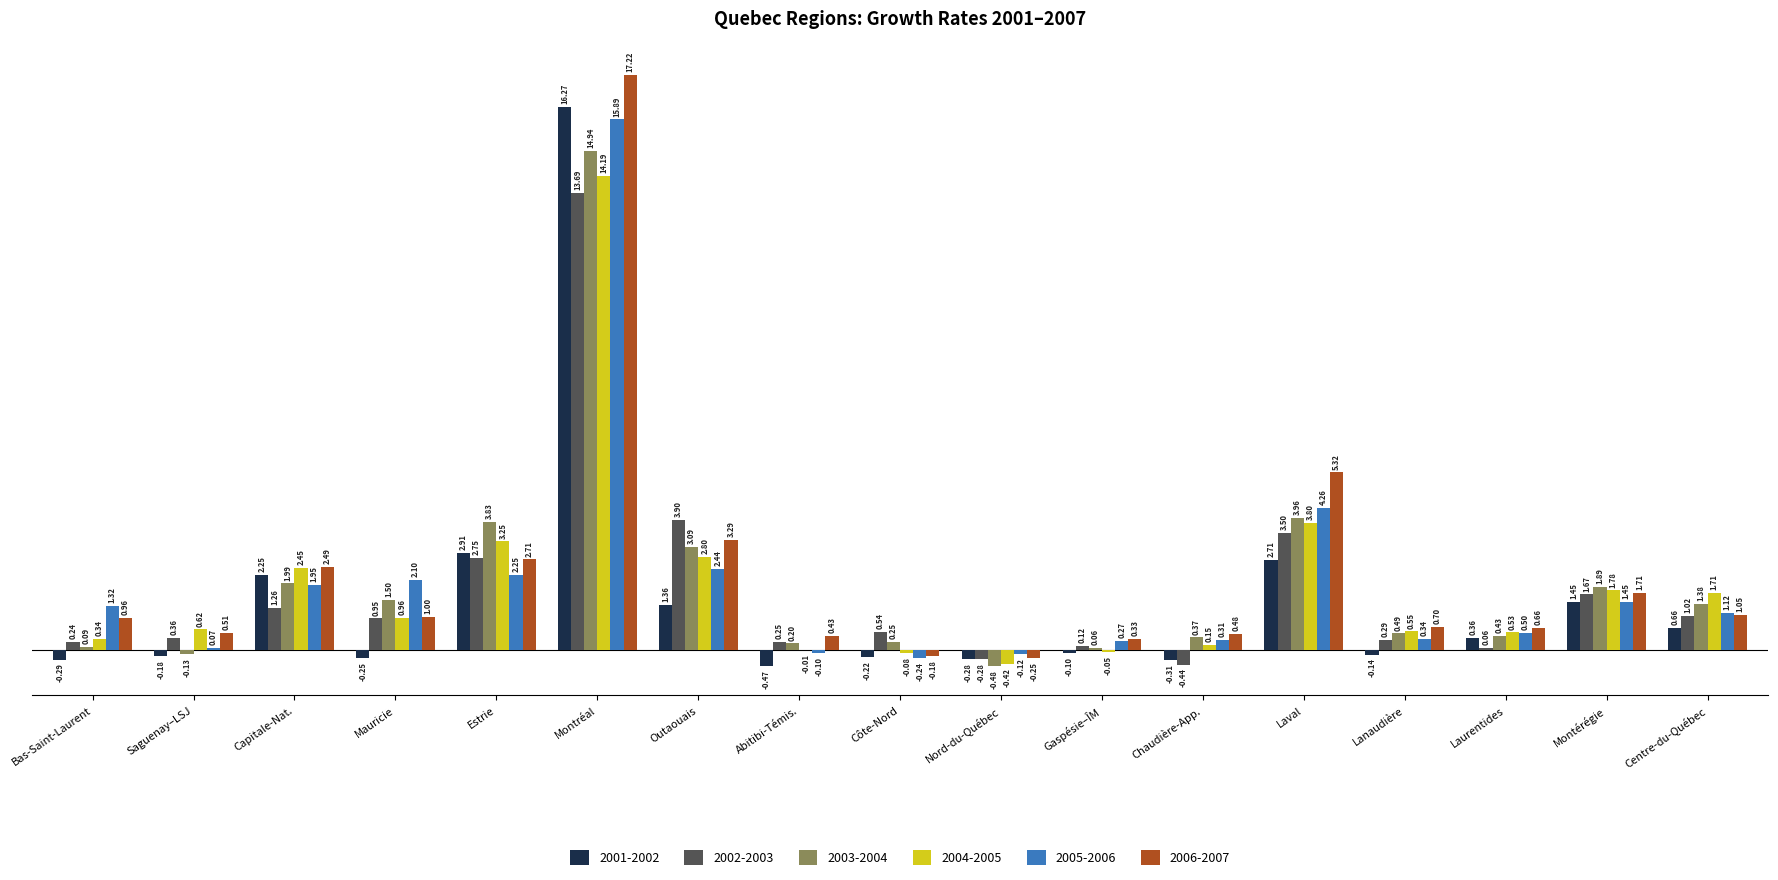

Which series changed the most between Estrie and Montérégie?

2003-2004